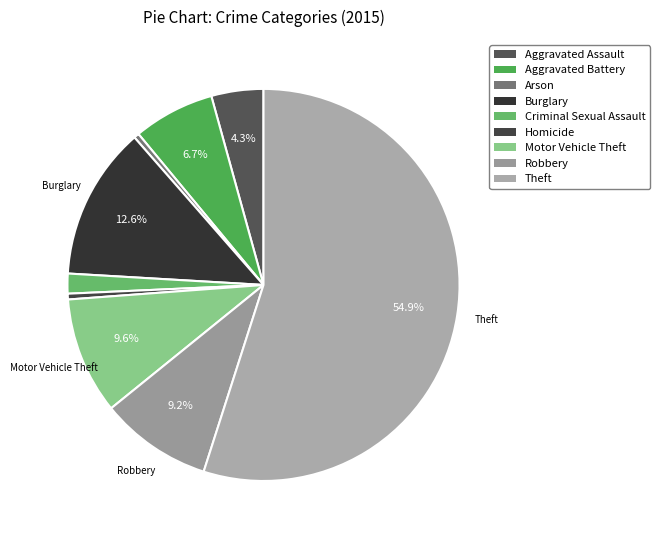

True or false: Robbery accounts for 1% of the total.

False